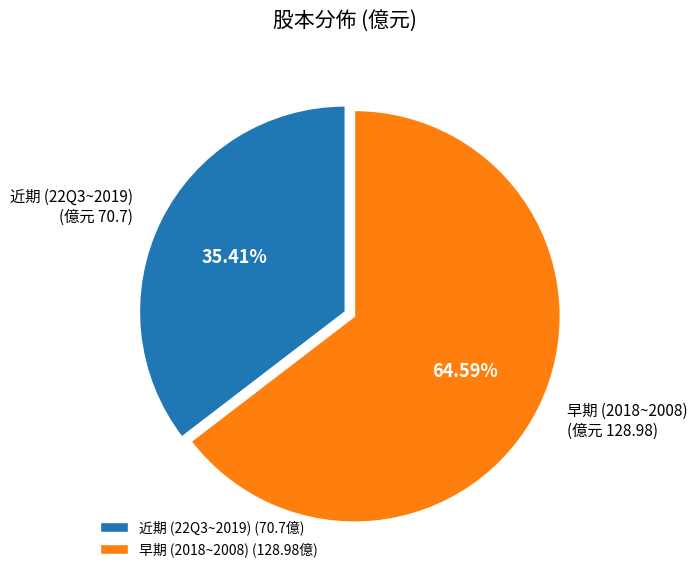

Between 近期 (22Q3~2019) (億元 70.7) and 早期 (2018~2008) (億元 128.98), which is larger?

早期 (2018~2008) (億元 128.98)